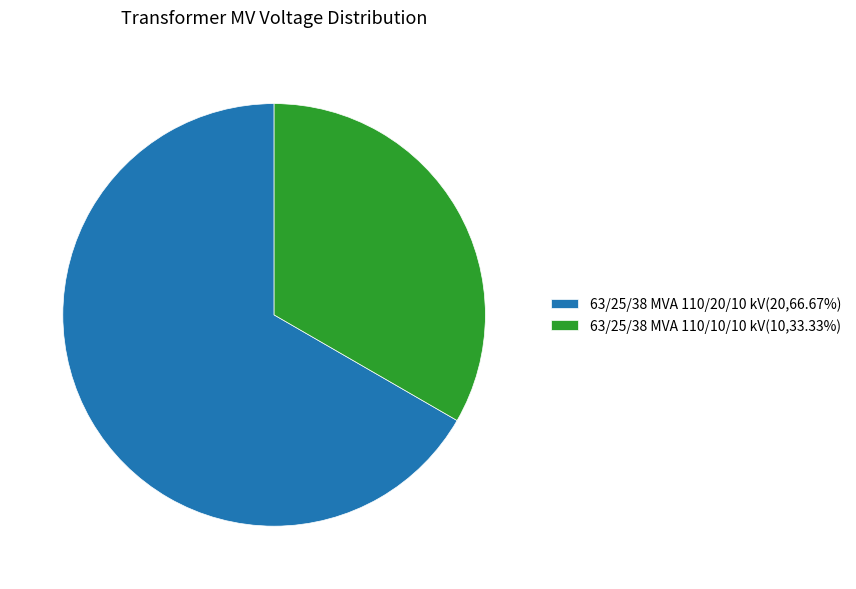

Approximately how many times larger is the value at 63/25/38 MVA 110/10/10 kV compared to 63/25/38 MVA 110/20/10 kV?

0.5